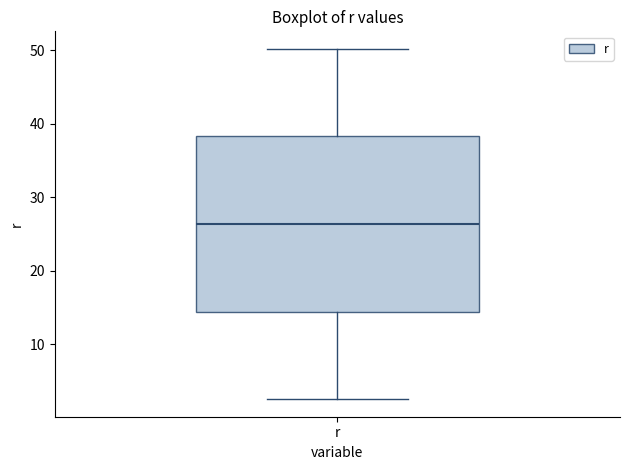

Read this box plot against the y-axis: the position of the median line, the range covered by the box, and the ends of both whiskers. The values are not printed on the chart, so give them approximately, as read against the axis.

median 26, box 14 to 38, whiskers 3 to 50